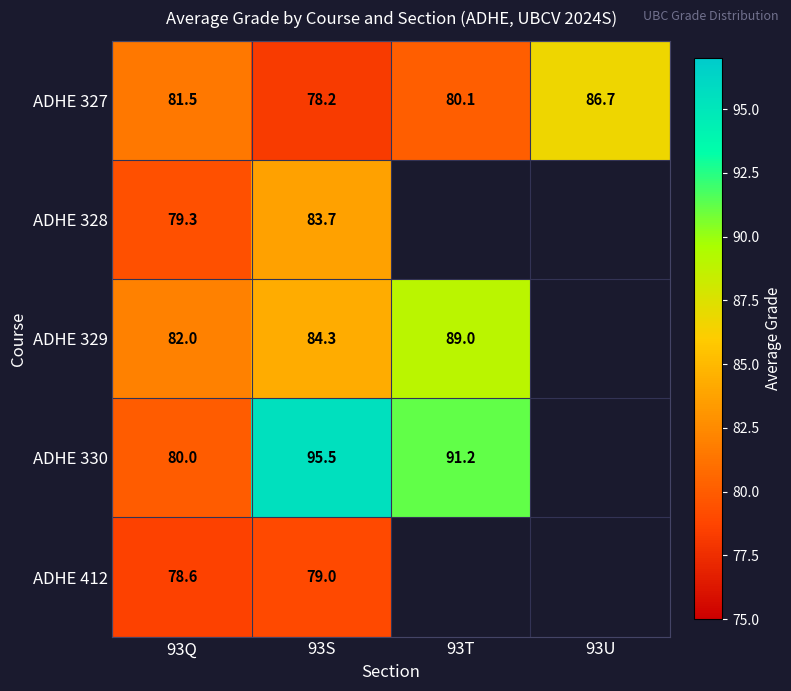

What is the highest value of the ADHE 327 series?

86.7